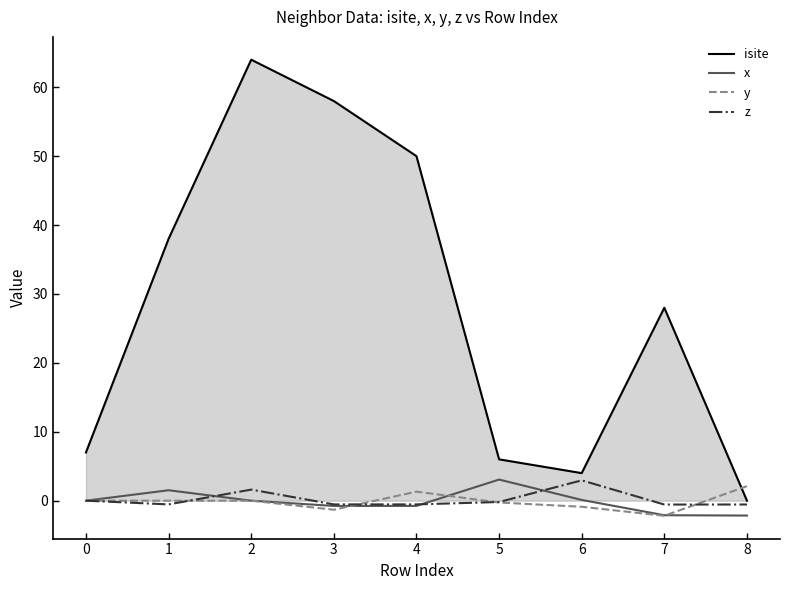

What is the highest value of the x series?

3.1